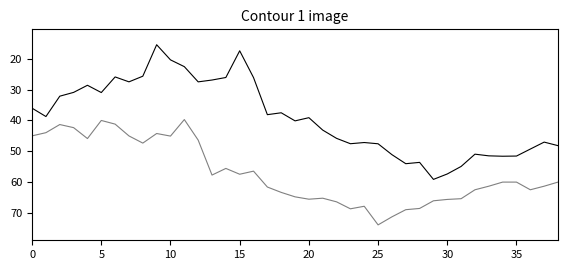

Reading left to right, what are all the values shown in this chart?

net_selling_rate: 36.0	38.7	32.1	30.9	28.6	30.9	25.9	27.5	25.6	15.4	20.3	22.5	27.5	26.9	26.0	17.4	26.1	38.1	37.5	40.1	39.1	43.1	45.8	47.5	47.2	47.6	51.1	54.0	53.6	59.1	57.4	54.9	50.9	51.5	51.6	51.5	49.3	47.0	48.2
gross_selling_rate: 45.0	44.0	41.3	42.3	45.9	40.0	41.2	45.0	47.3	44.2	45.1	39.7	46.4	57.7	55.6	57.4	56.4	61.6	63.3	64.8	65.6	65.2	66.4	68.7	67.8	73.9	71.3	69.0	68.6	66.1	65.6	65.4	62.5	61.3	60.0	60.0	62.5	61.3	60.0